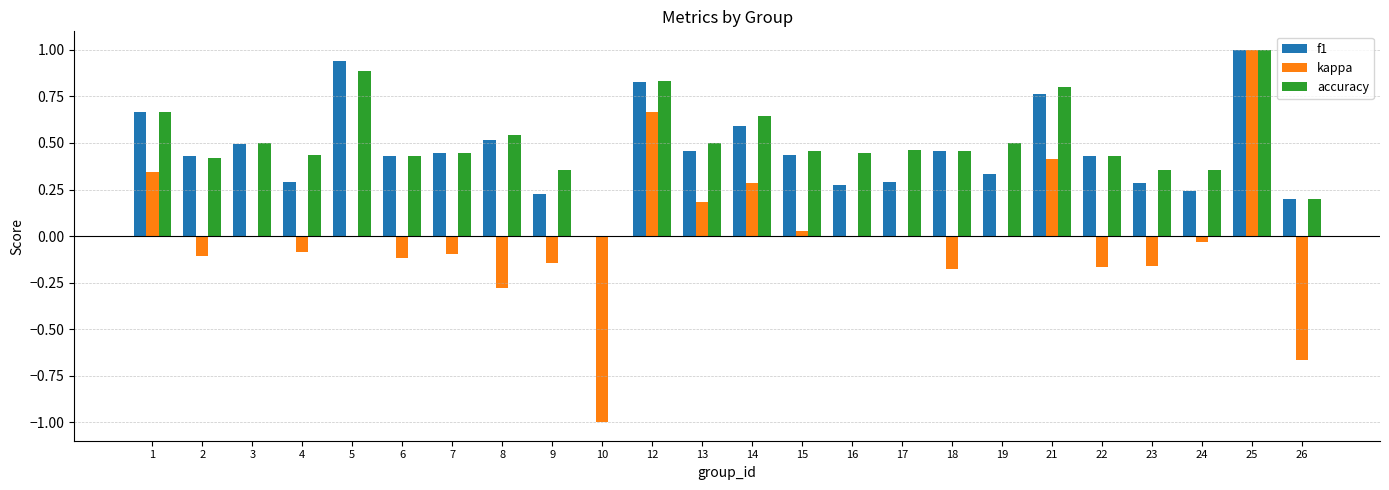

Does the chart contain stacked bars?

No